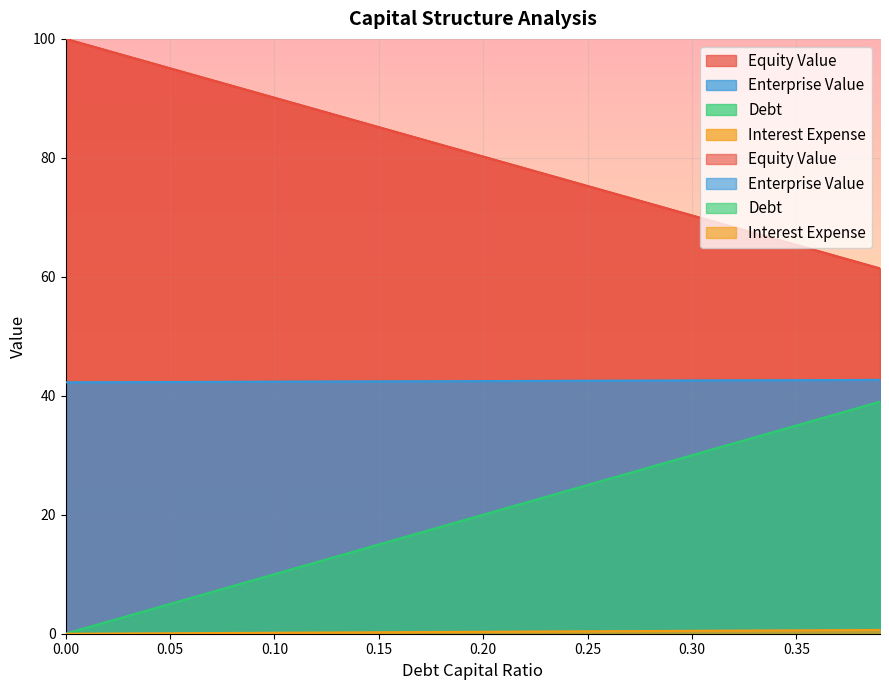

The interest_expense series shows 0.9 at 0.03. True or false?

False